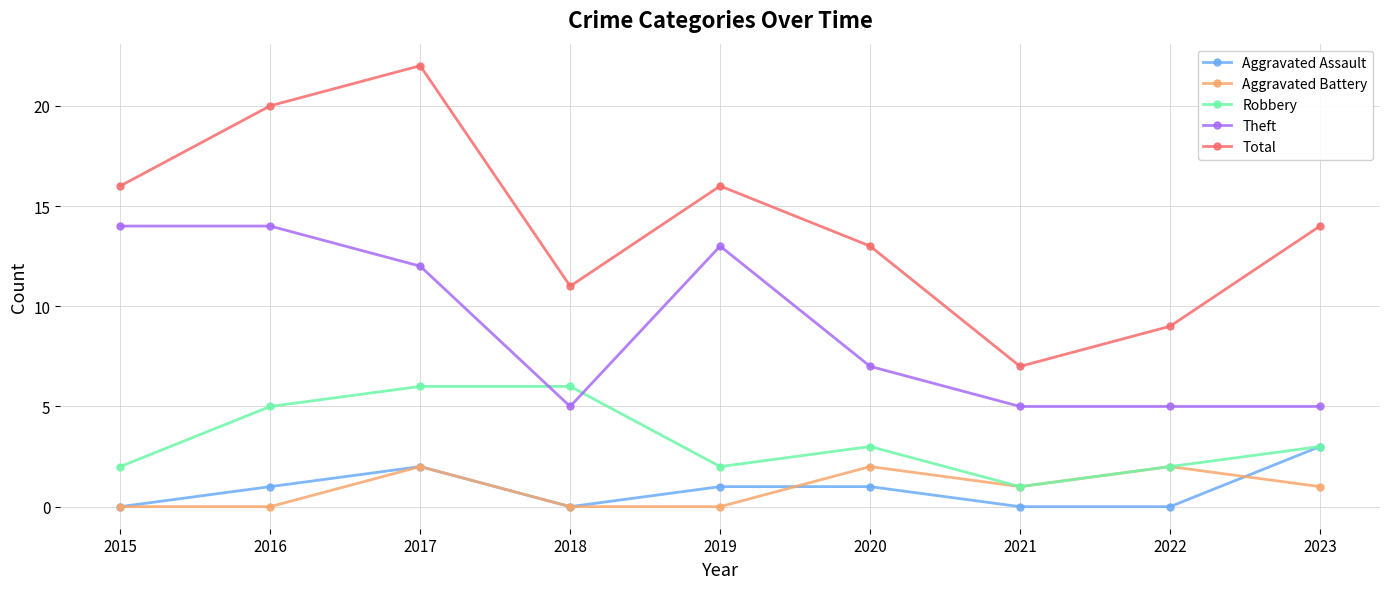

Rank the series by their maximum value, from highest to lowest.

Total, Theft, Robbery, Aggravated Assault, Aggravated Battery